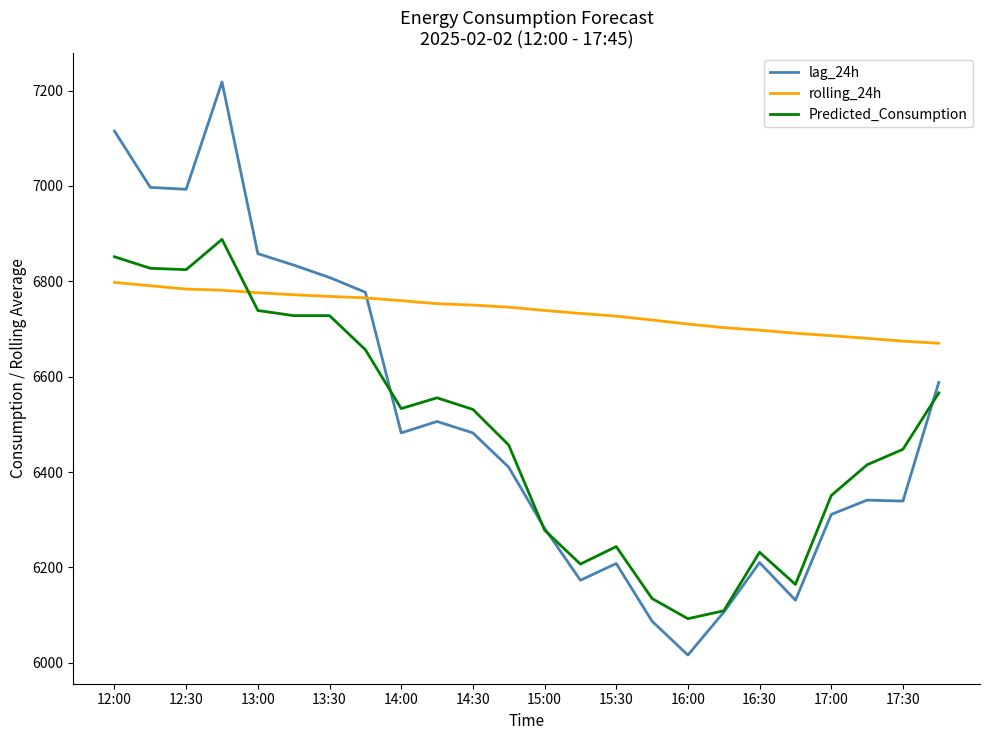

Which series has the widest spread of values?

lag_24h